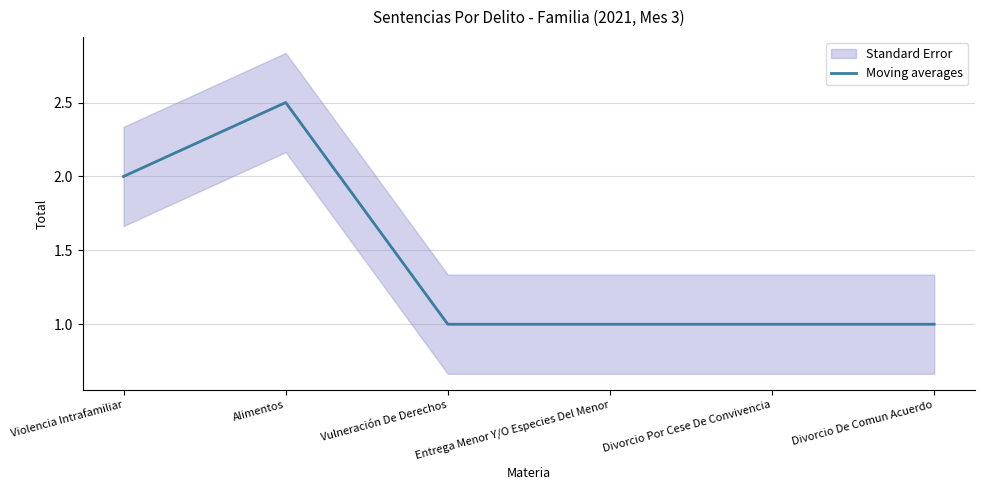

What is the sum of all values?

8.5